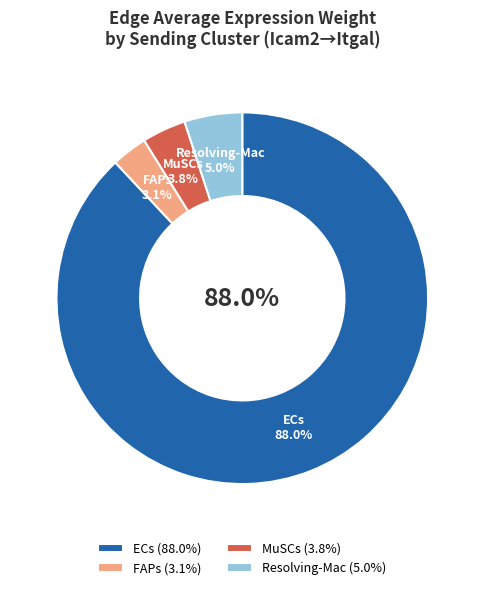

To the nearest percent, what is the difference between the FAPs and ECs slice percentages?

85%